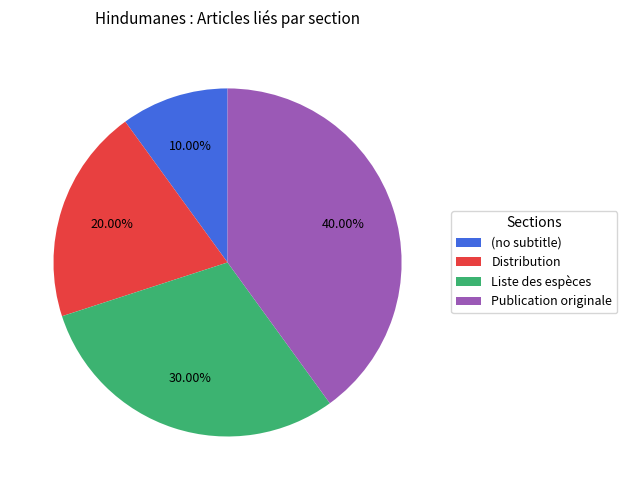

True or false: Publication originale accounts for 32% of the total.

False